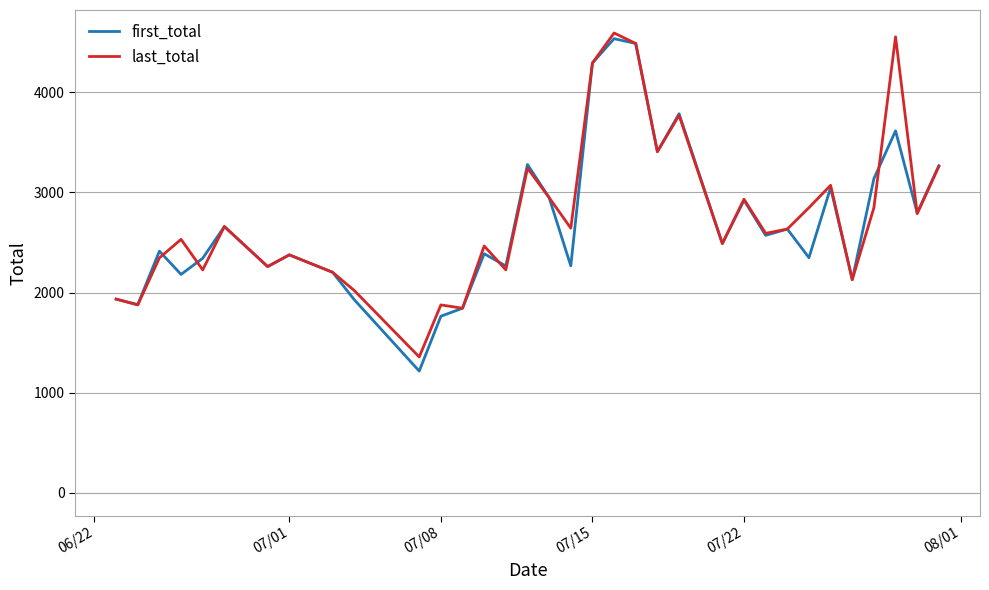

Does the chart display data point markers on the line(s)?

No